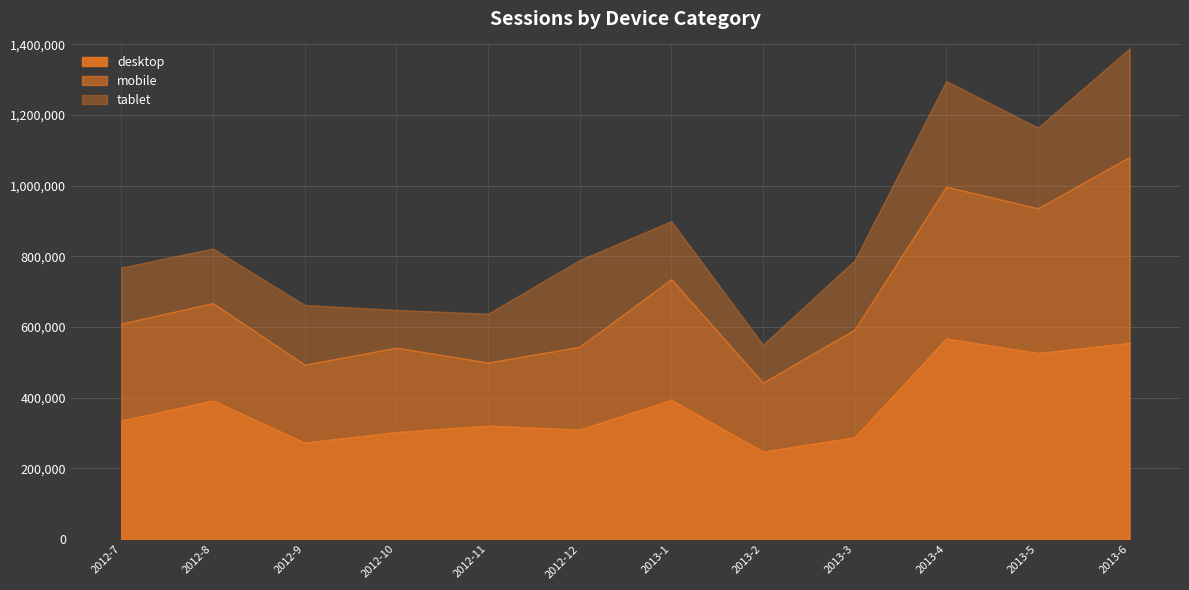

What is the total value across all series at 2012-7?

768589